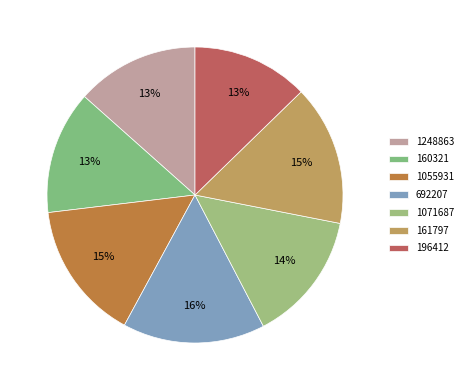

To the nearest percent, what is the difference between the largest and smallest slice percentages?

3%